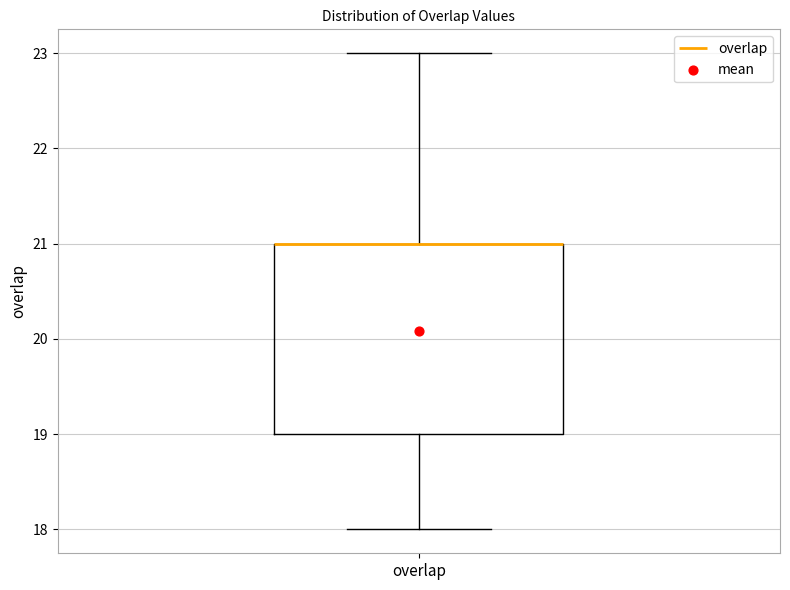

Read this box plot against the y-axis: the position of the median line, the range covered by the box, and the ends of both whiskers. The values are not printed on the chart, so give them approximately, as read against the axis.

median 21 (drawn on the box's upper edge), box 19 to 21, whiskers 18 to 23